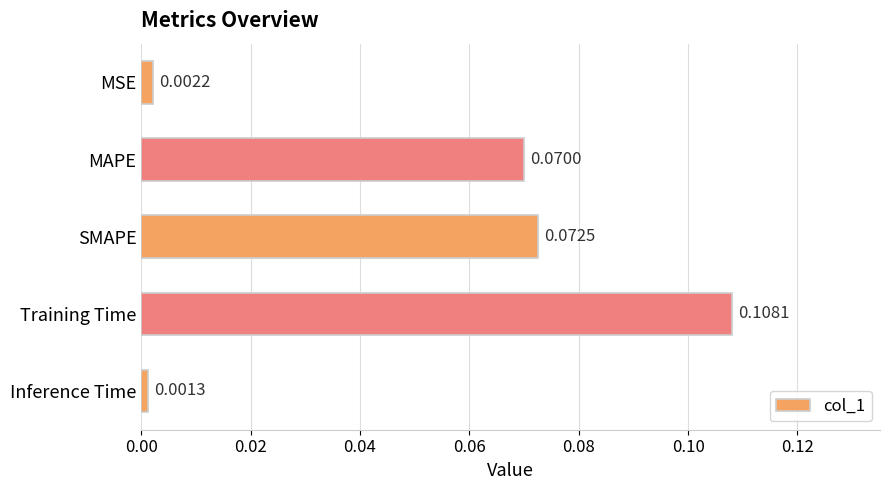

At which label is the value closest to 0?

Inference Time